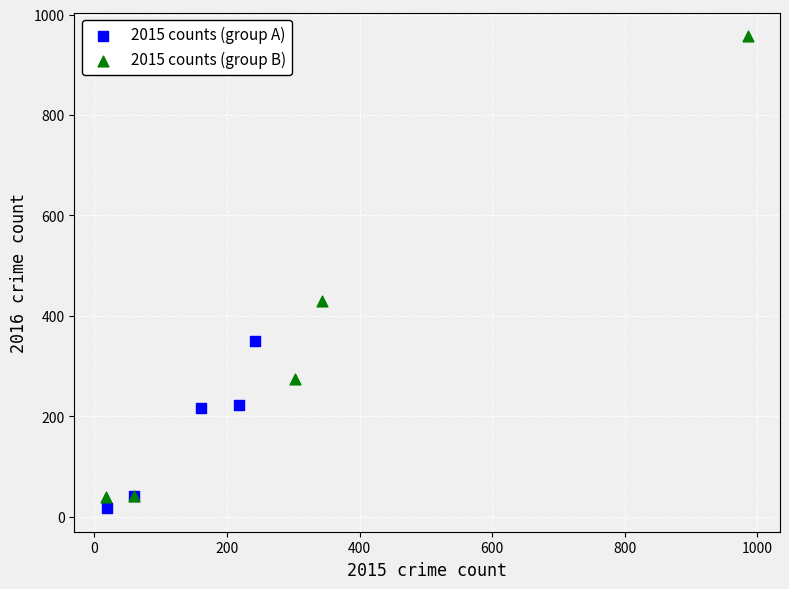

Which series has the largest Y range (max minus min)?

2015 counts (group B)